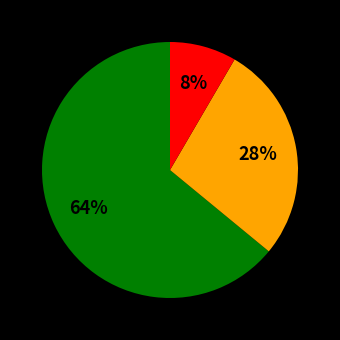

To the nearest percent, what is the average slice percentage?

33%